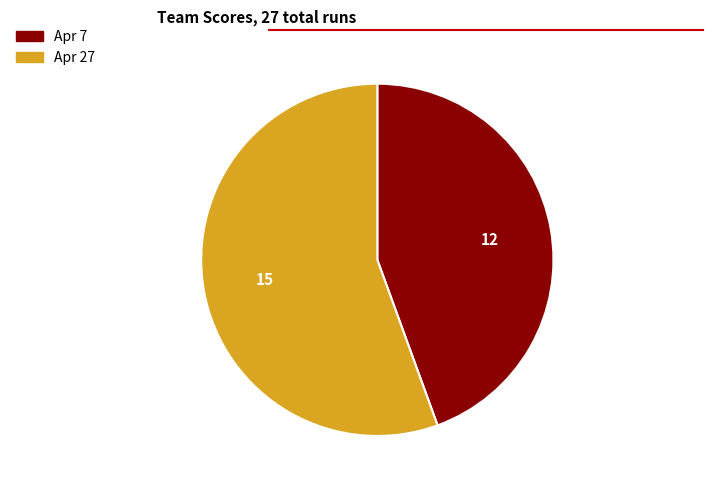

Which slice is the largest?

Apr 27